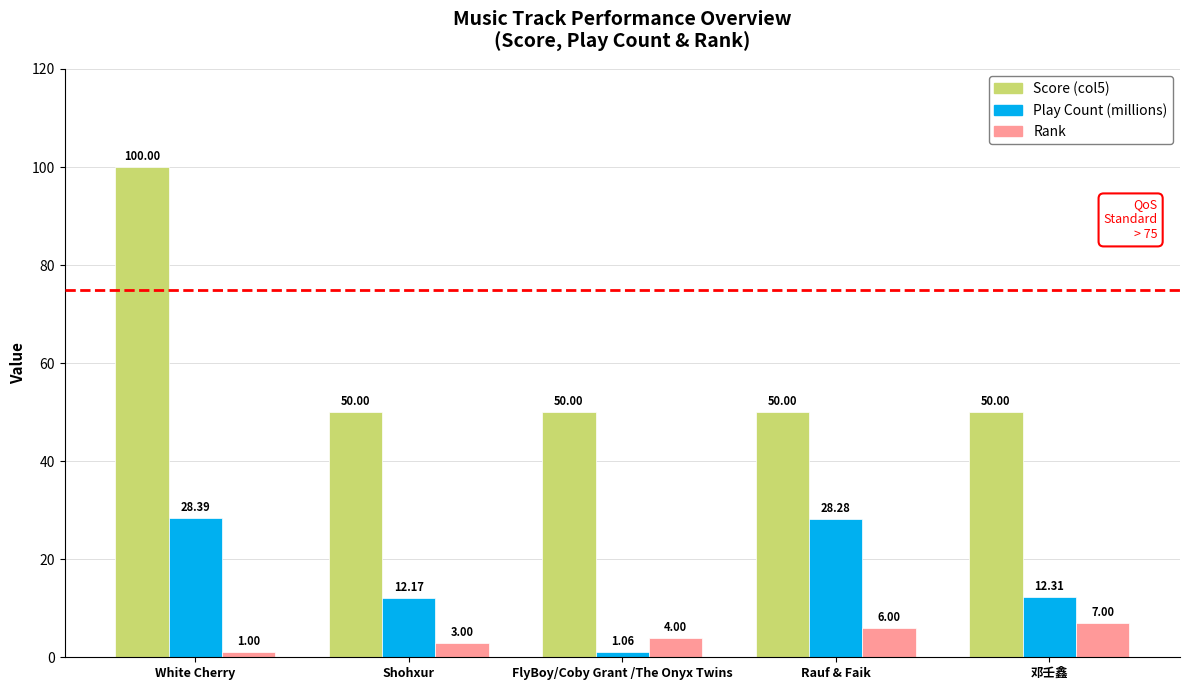

How many groups of bars are there?

5